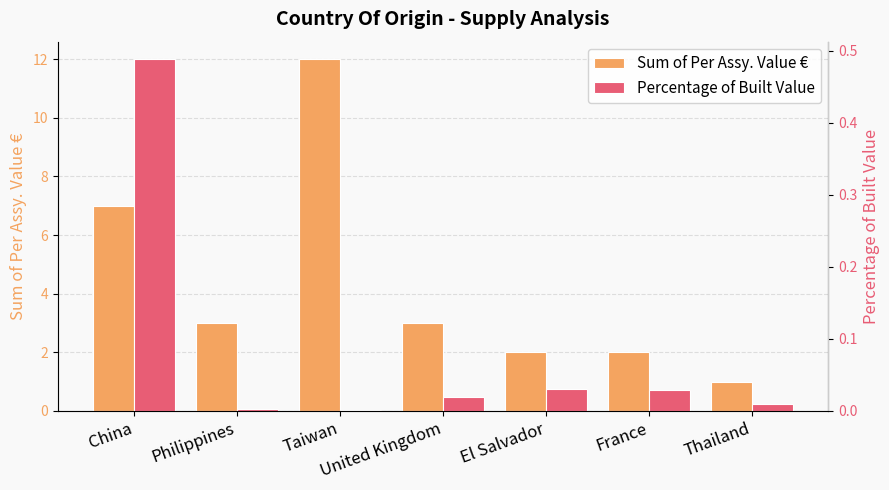

Which series has the largest total across all categories?

Sum of Per Assy. Value €